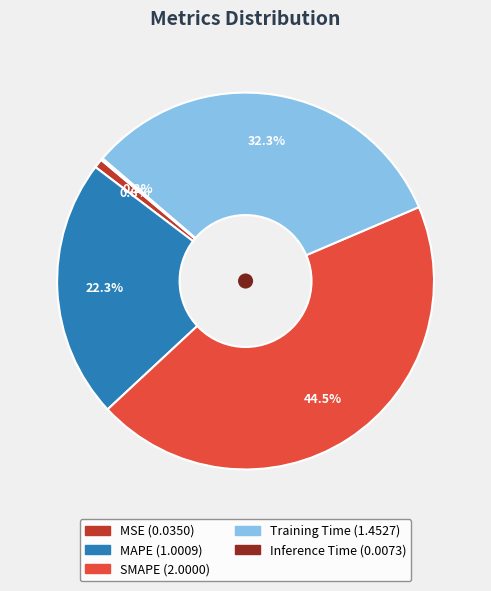

Which category has the biggest portion of the pie?

SMAPE